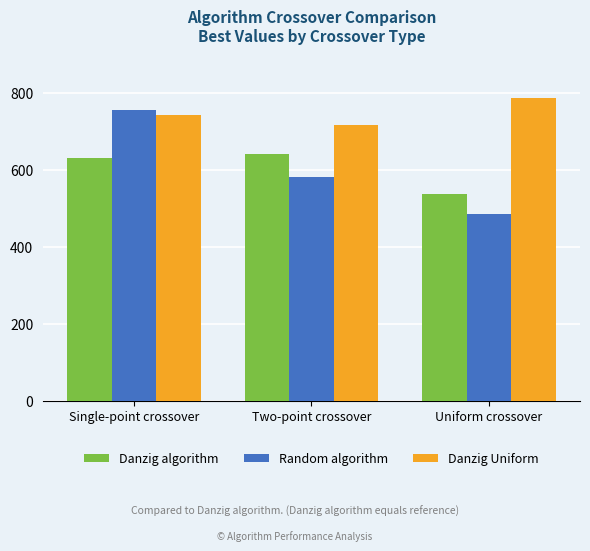

Between Single-point crossover and Uniform crossover, which series saw the biggest shift?

Random algorithm